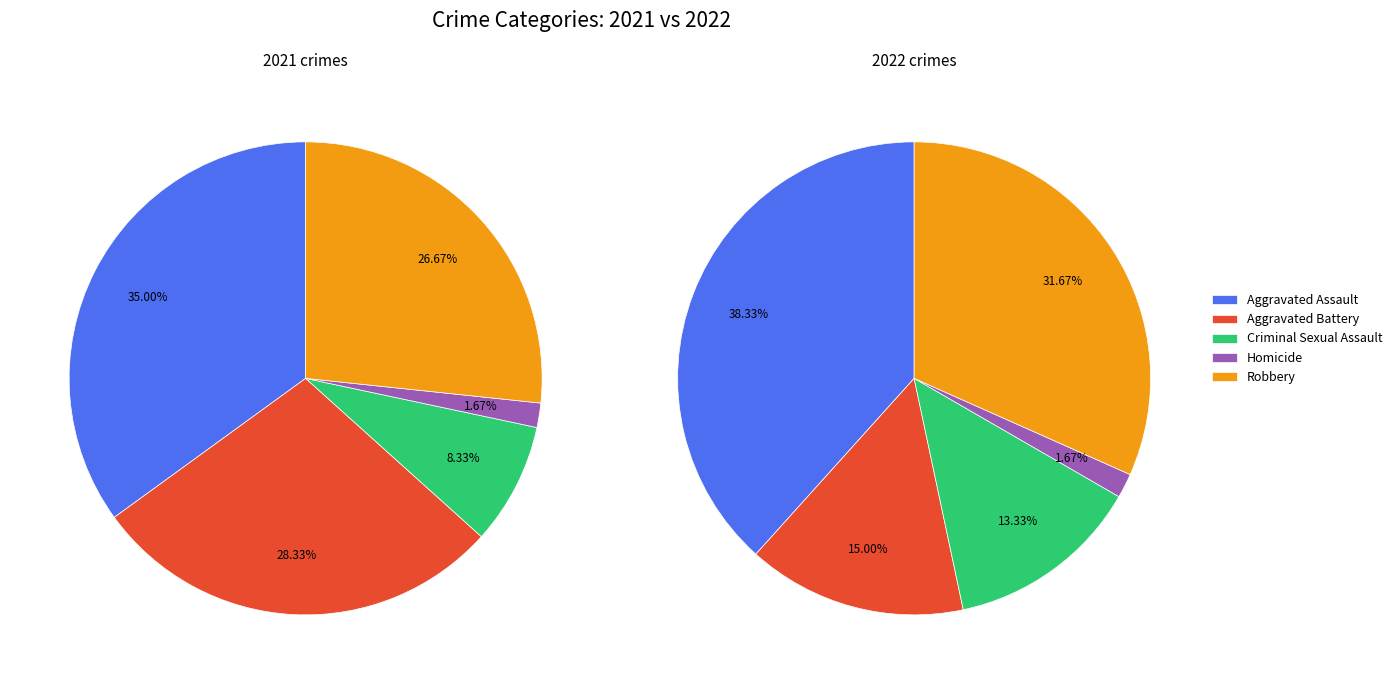

Is there any slice that represents more than half of the pie?

No